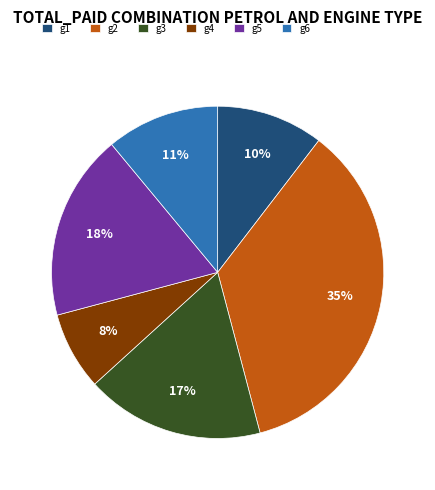

To the nearest percent, what is the difference between the g5 and g1 slice percentages?

8%